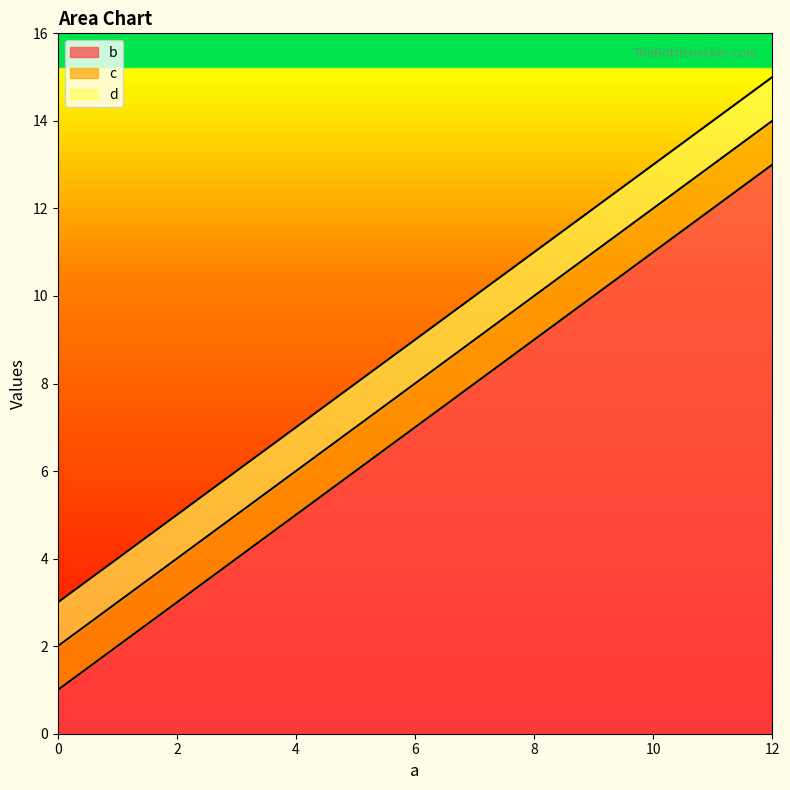

Count the number of categories in the chart.

4